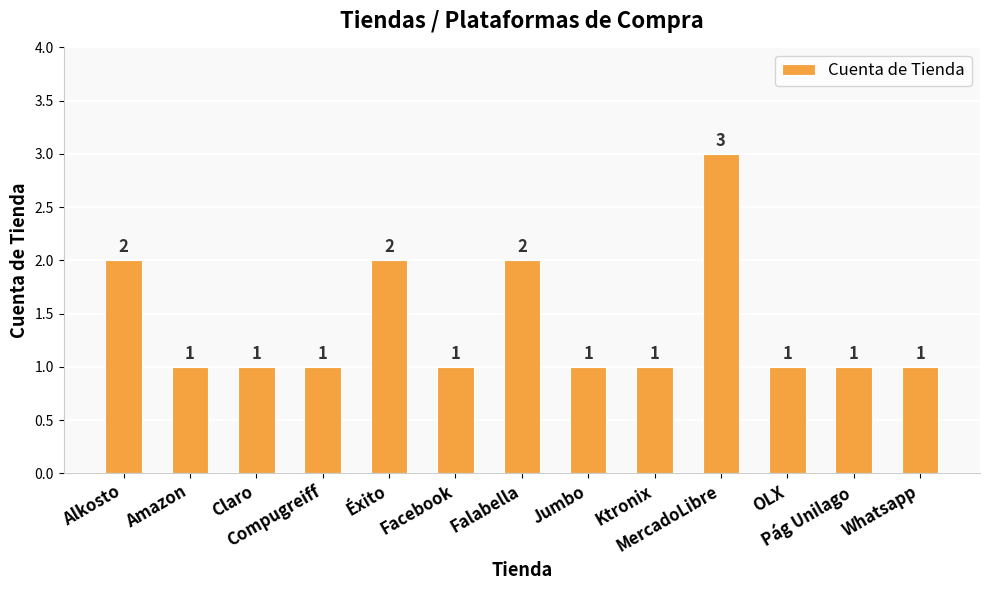

Between Amazon and Falabella, which is larger?

Falabella